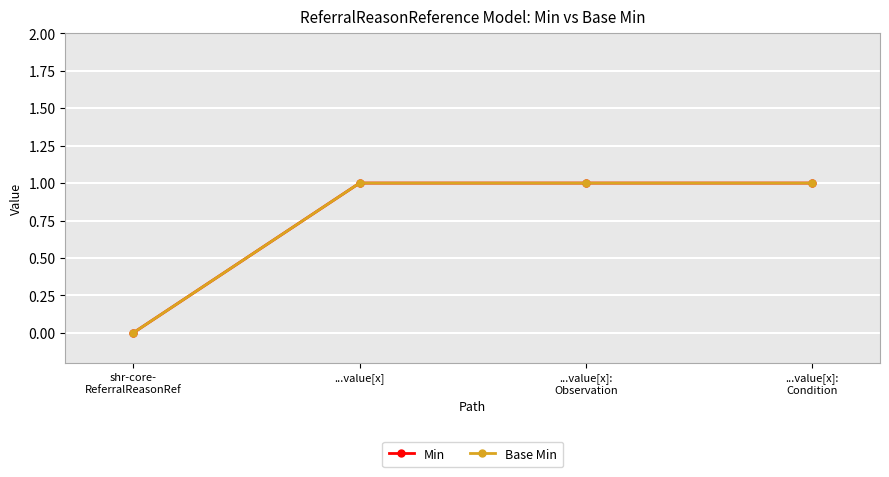

What is the average value of the Base Min series?

1